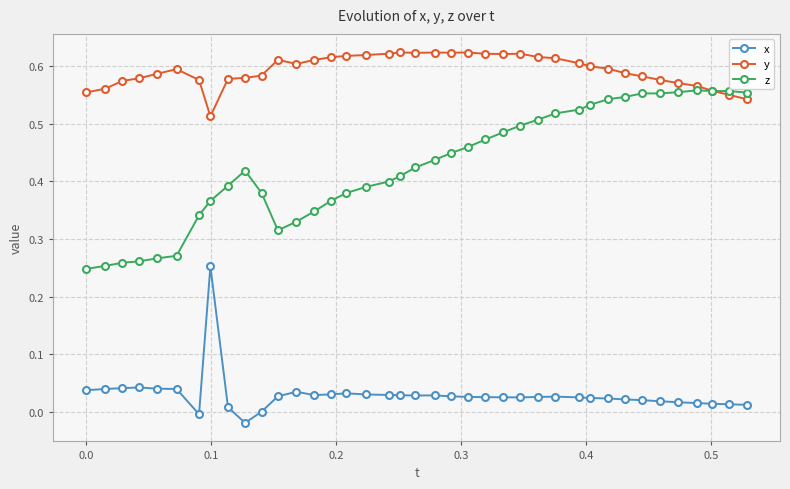

Which series ends up on top after the final intersection of z and y?

z